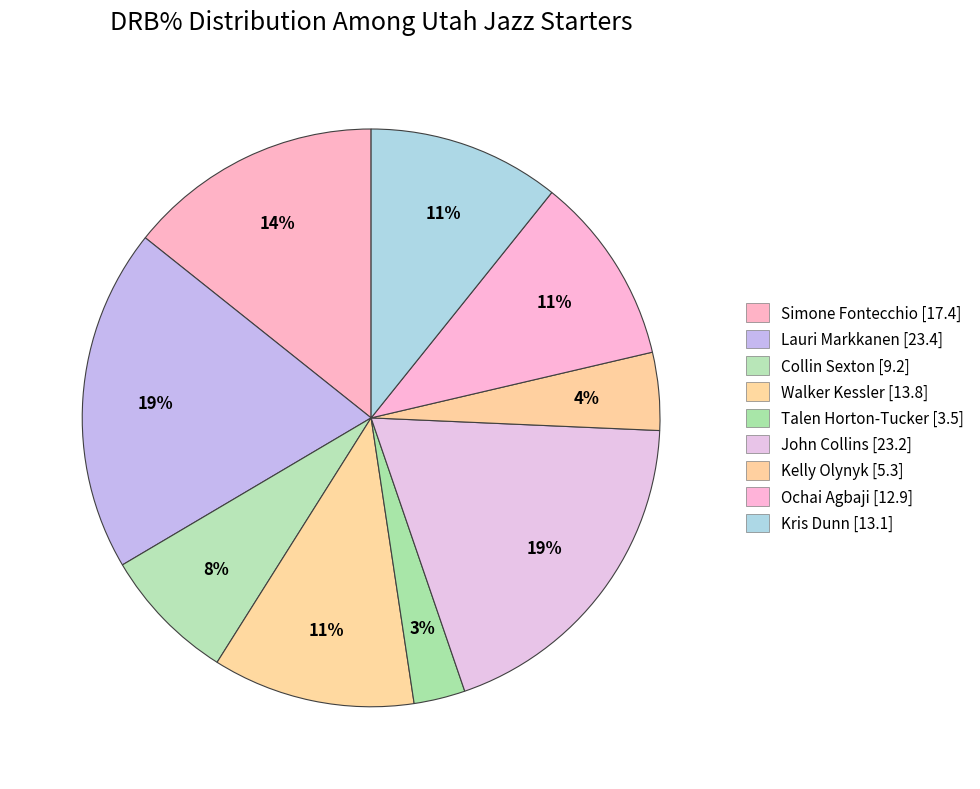

To the nearest percent, what is the difference between the largest and smallest slice percentages?

16%